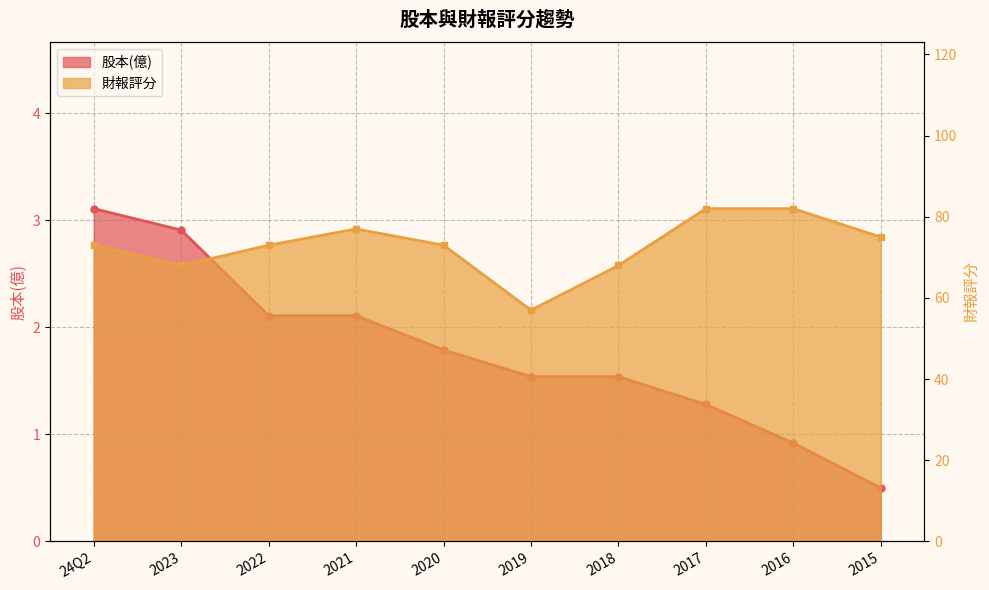

Which series has the largest range (max minus min)?

財報評分